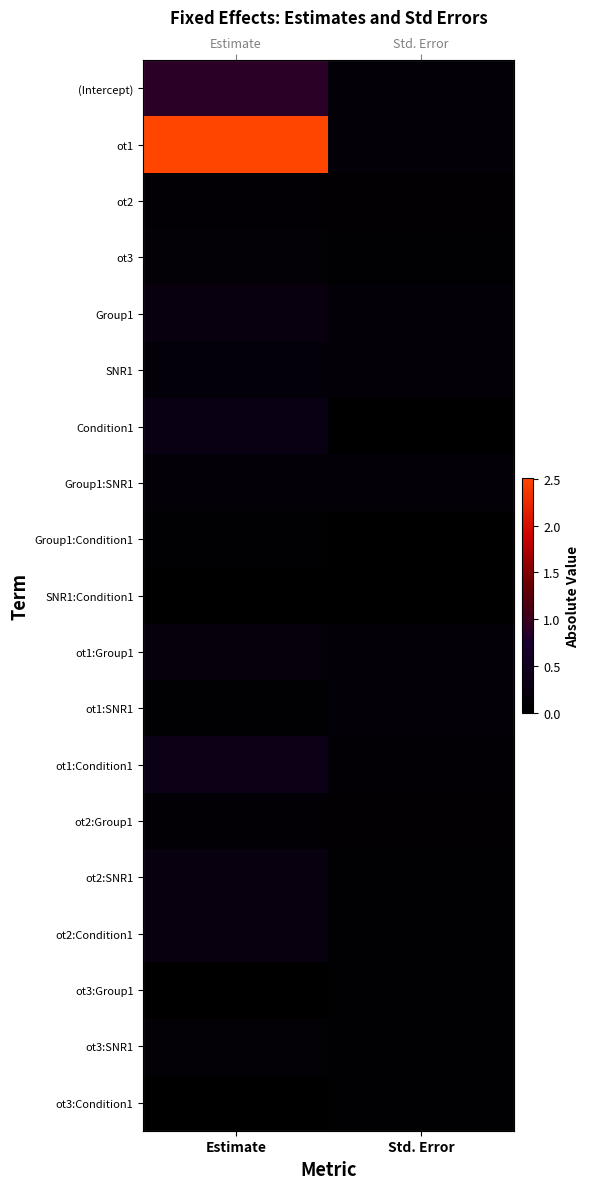

Which series has the largest total across all categories?

ot1